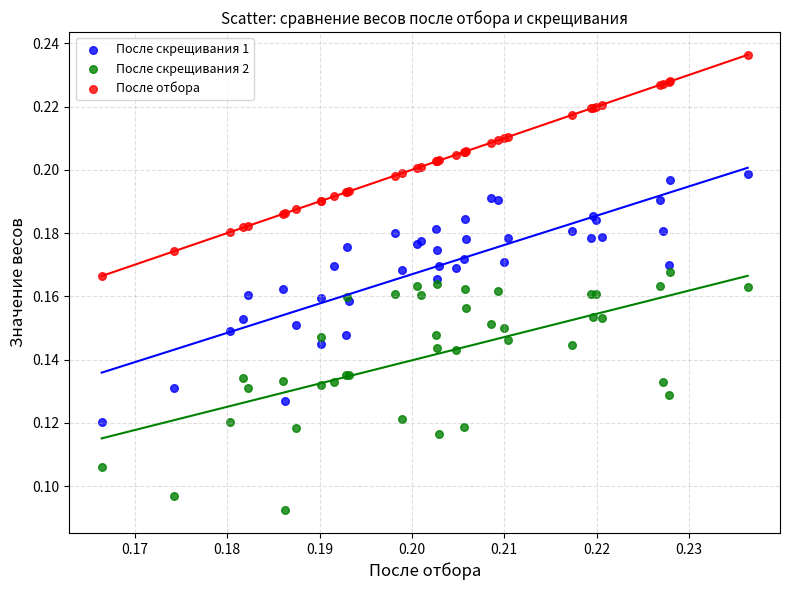

Which series has the widest spread of Y values?

После скрещивания 1